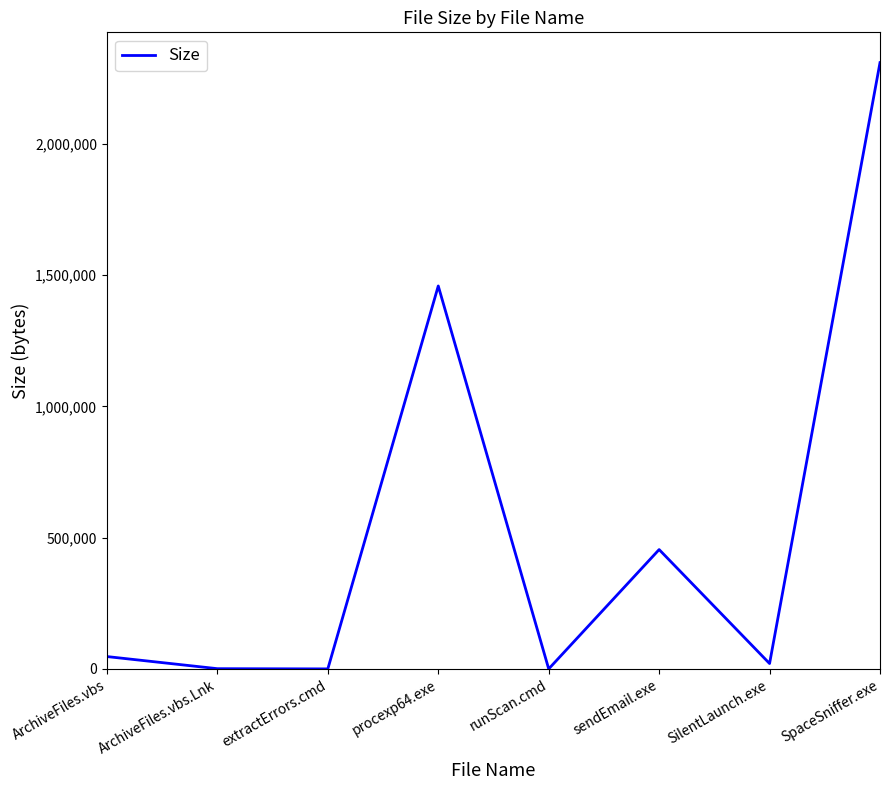

At which label is the value closest to 1154823?

procexp64.exe